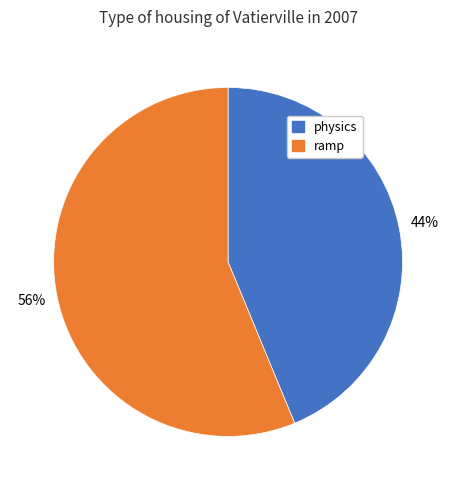

Does any single category account for the majority?

Yes